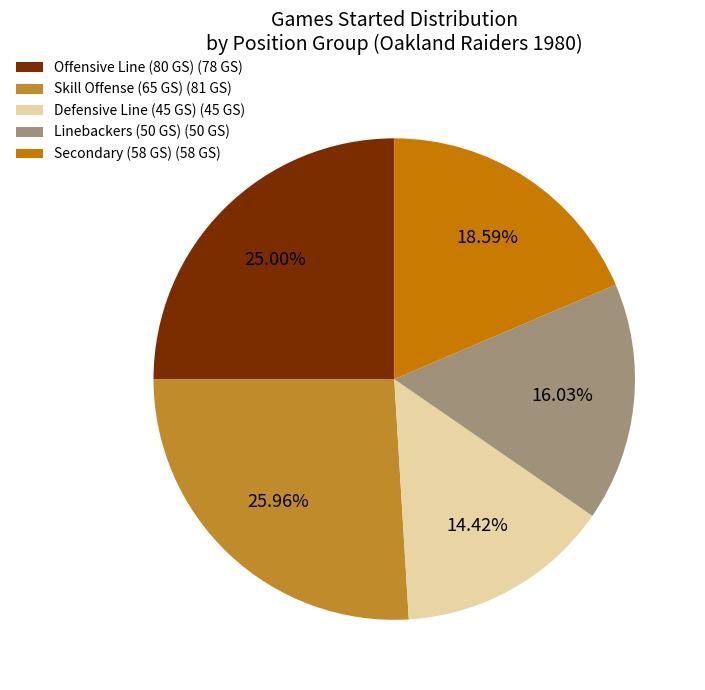

Rank the categories by value from lowest to highest.

Defensive Line (45 GS) (45 GS), Linebackers (50 GS) (50 GS), Secondary (58 GS) (58 GS), Offensive Line (80 GS) (78 GS), Skill Offense (65 GS) (81 GS)